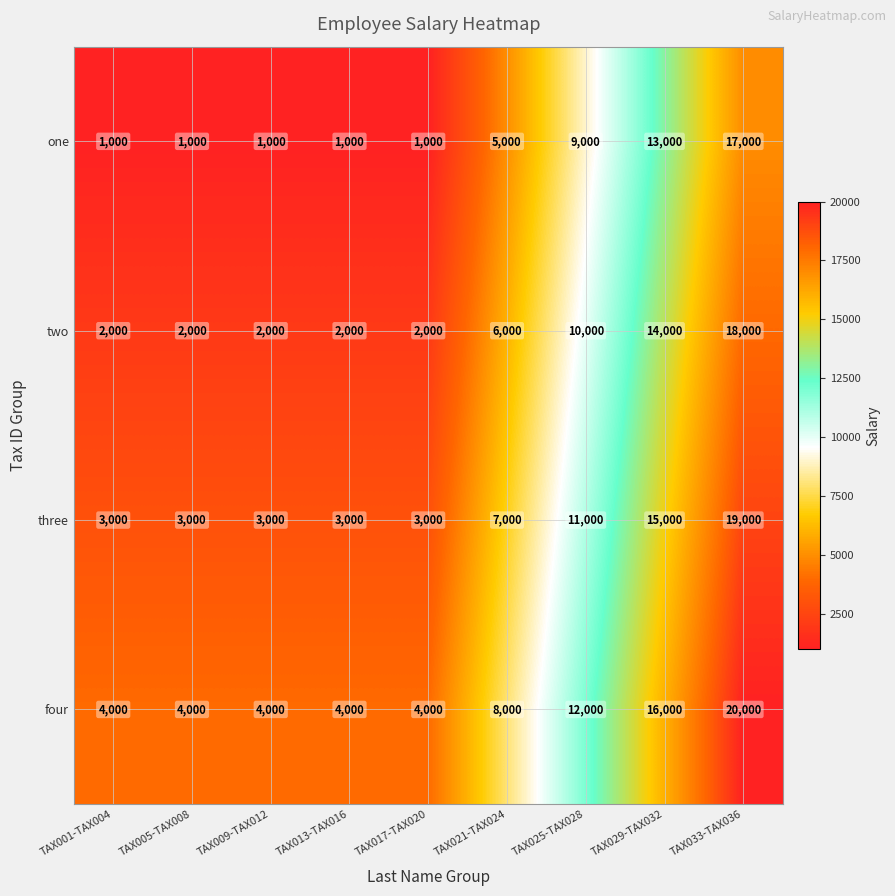

What is the total value across all series at TAX009-TAX012?

10000